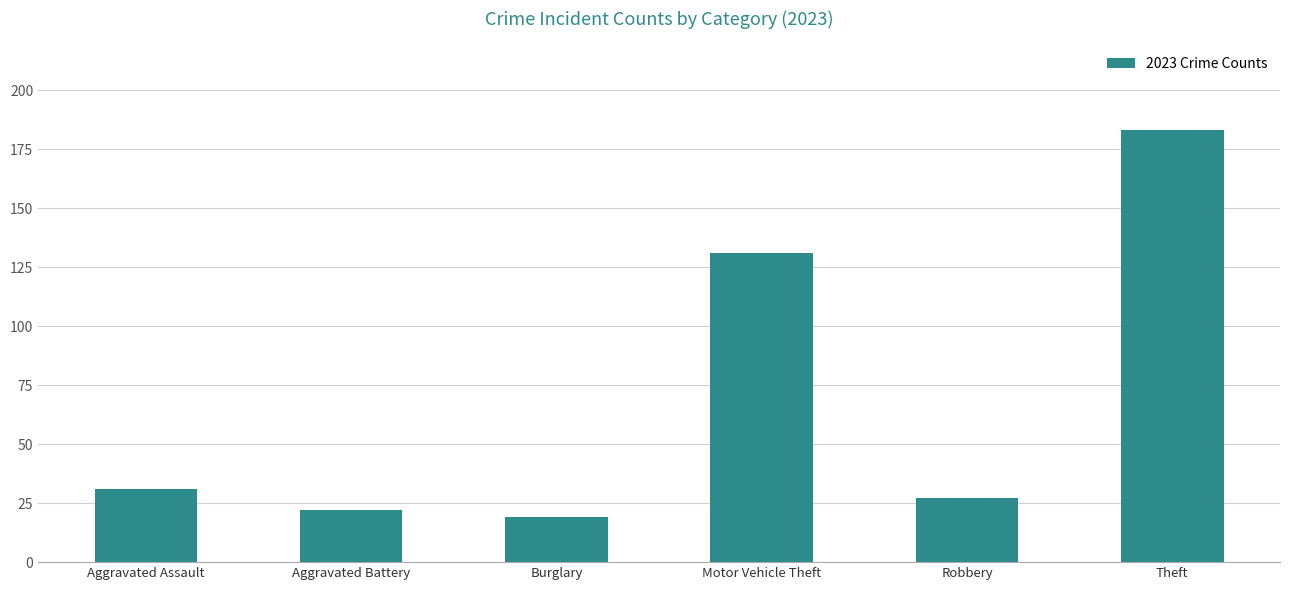

Does the chart contain any negative values?

No